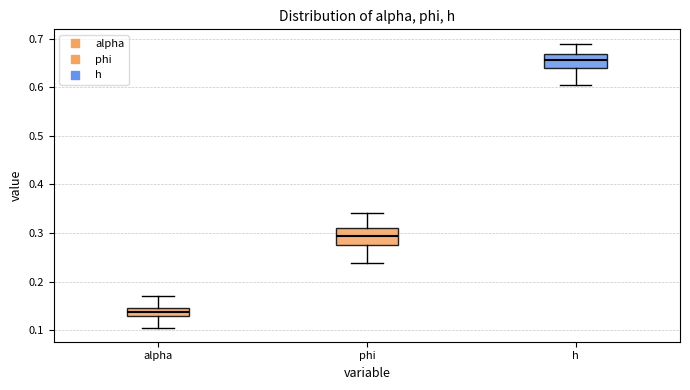

Which box has the highest median line?

h